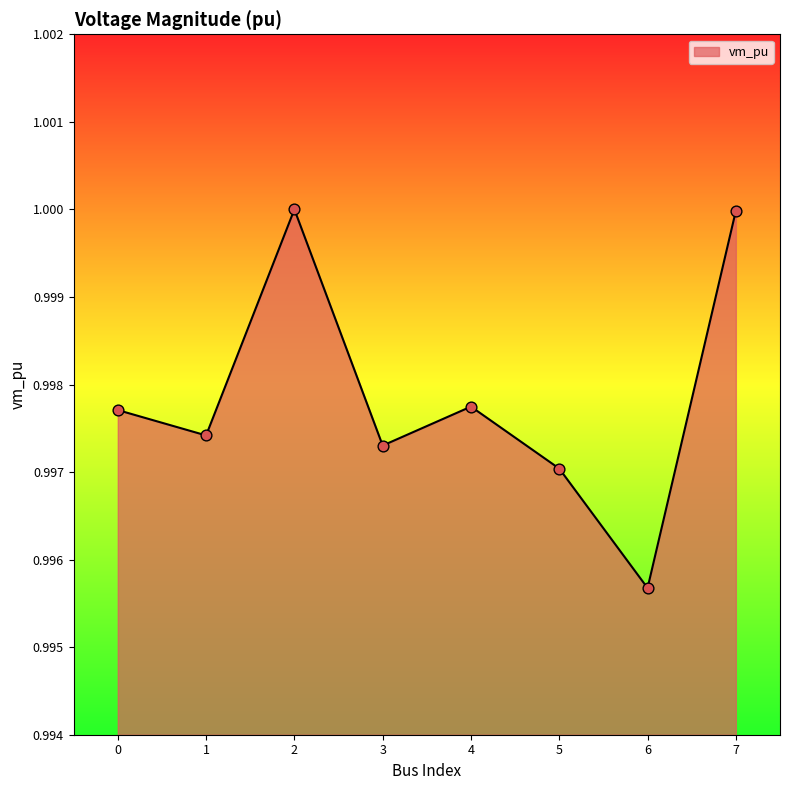

Between 7 and 1, which is larger?

7